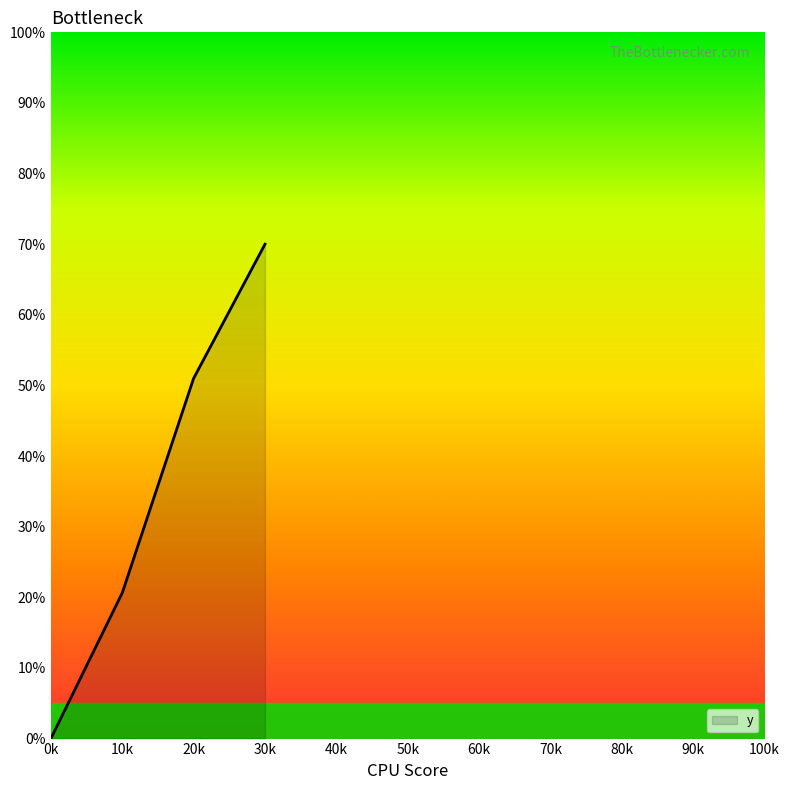

Count the number of categories in the chart.

4